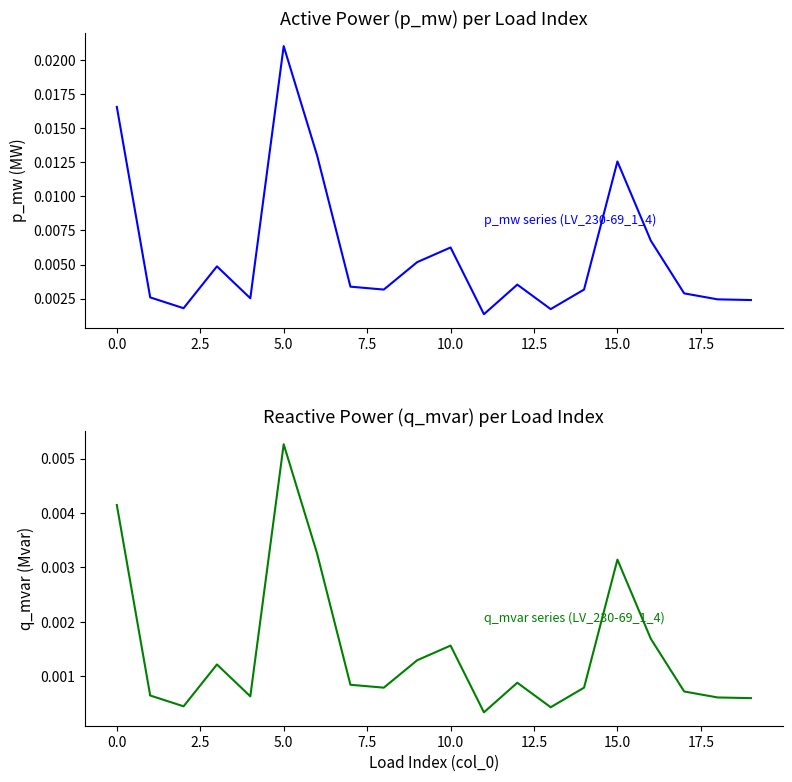

Which series changed the most between 11 and 12?

p_mw series (LV_230-69_1_4)